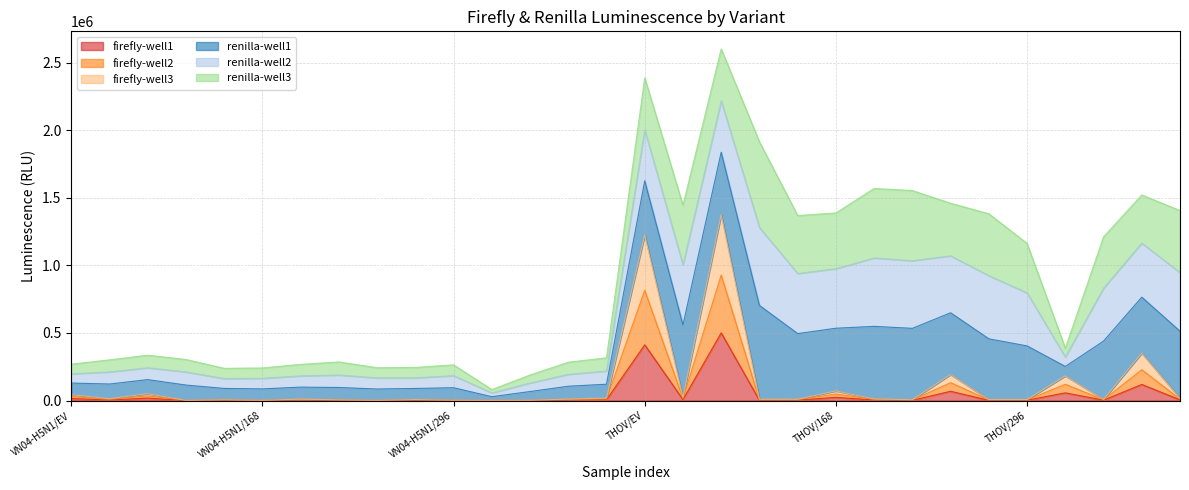

At which label does firefly-well3 reach its peak?

THOV/T103A